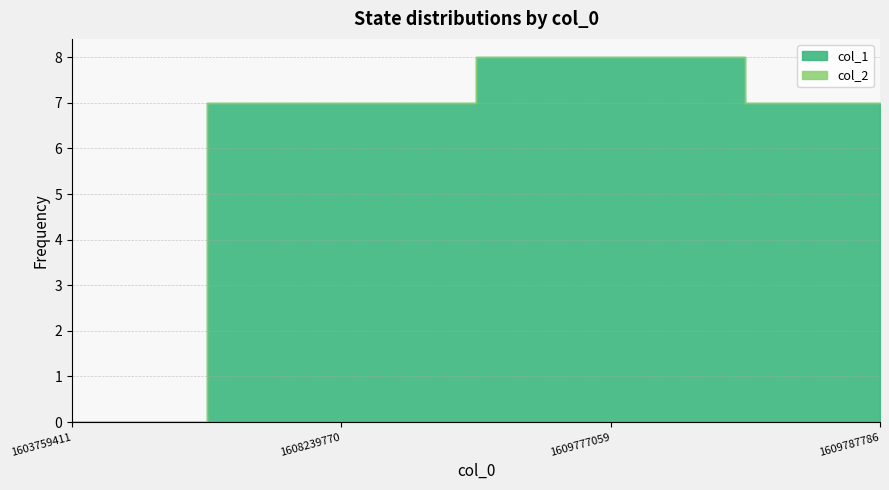

List the labels in order of col_2 value, largest first.

1603759411, 1608239770, 1609777059, 1609787786